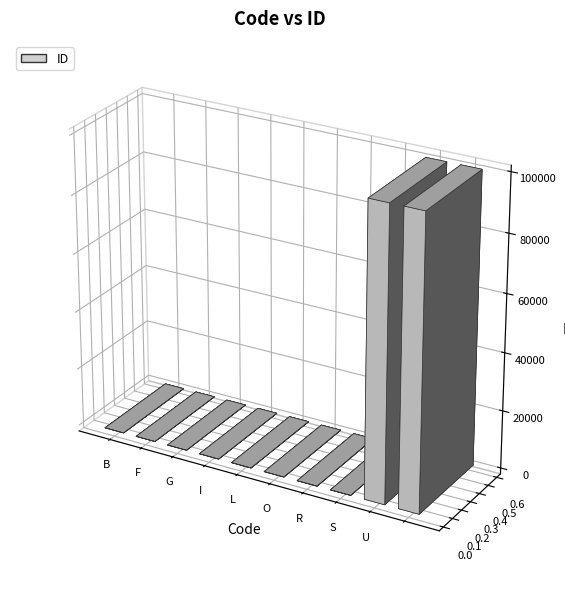

List the labels in order of value, largest first.

U,  , O, S, R, L, G, F, B, I